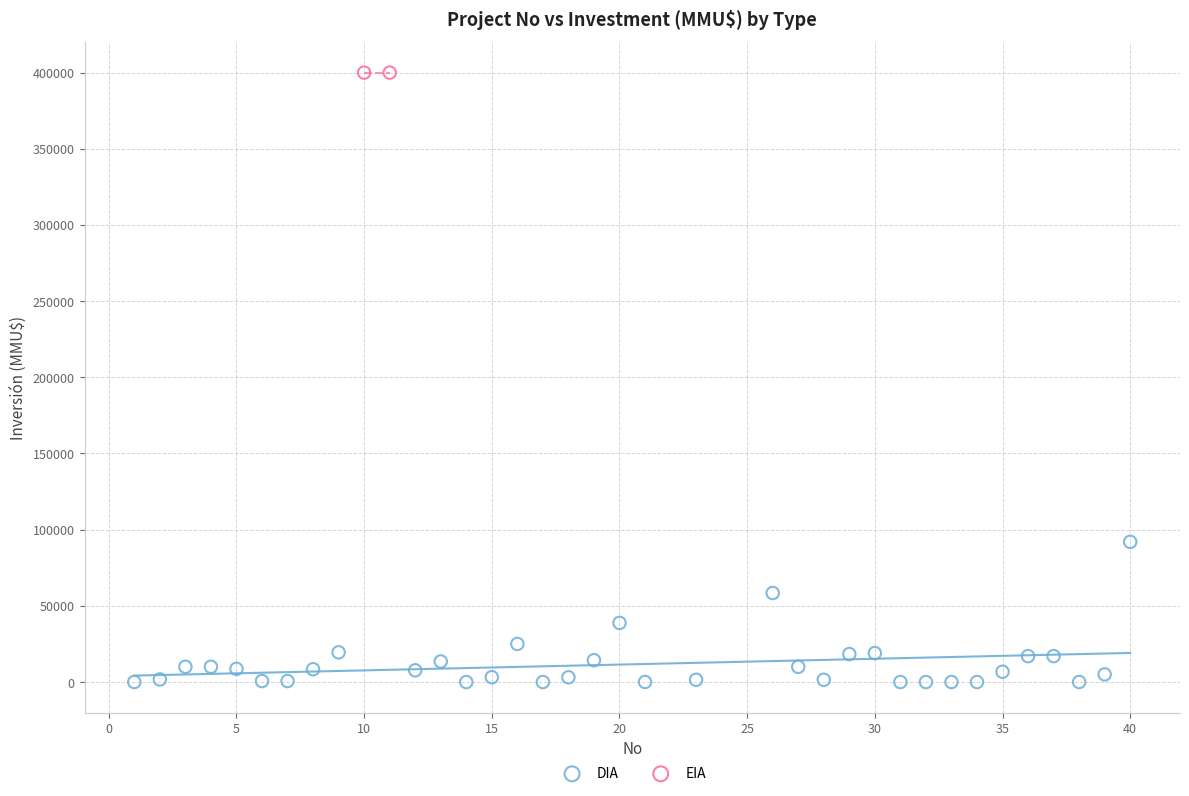

What are all the series names shown in the legend?

DIA, EIA